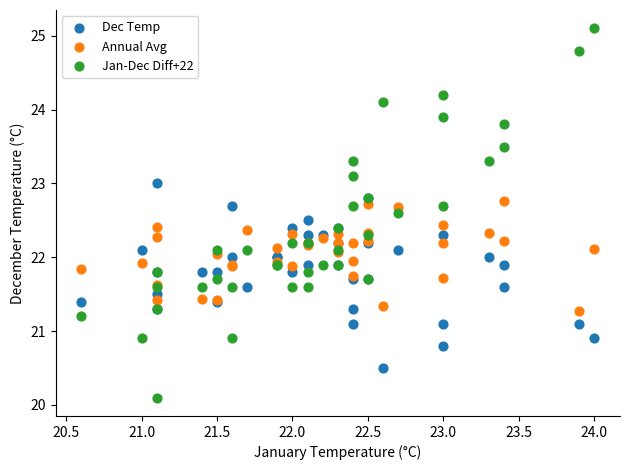

Which series has the largest Y range (max minus min)?

Jan-Dec Diff+22